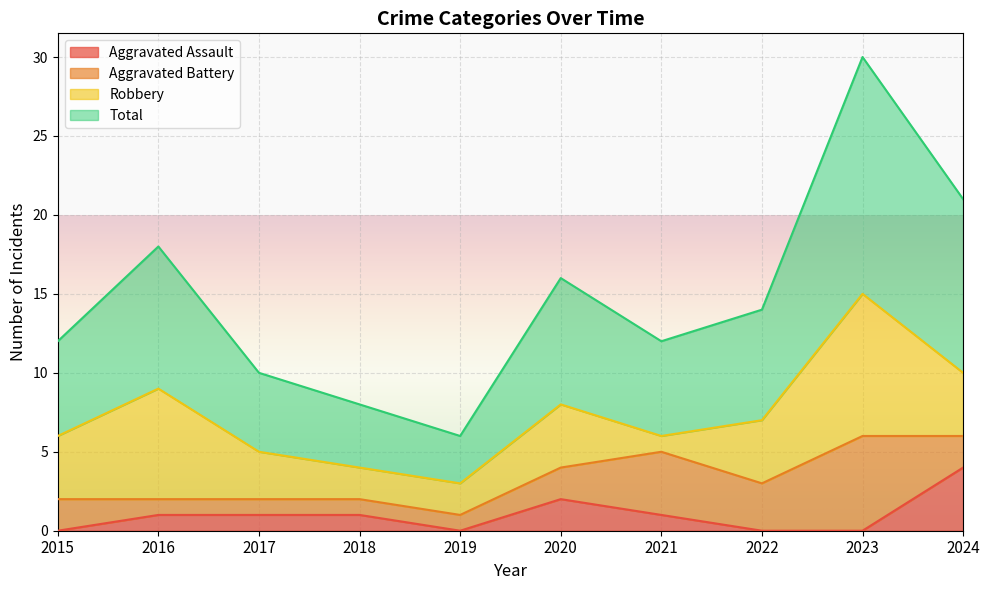

What is the difference between the maximum and second lowest values in the Aggravated Assault series?

4